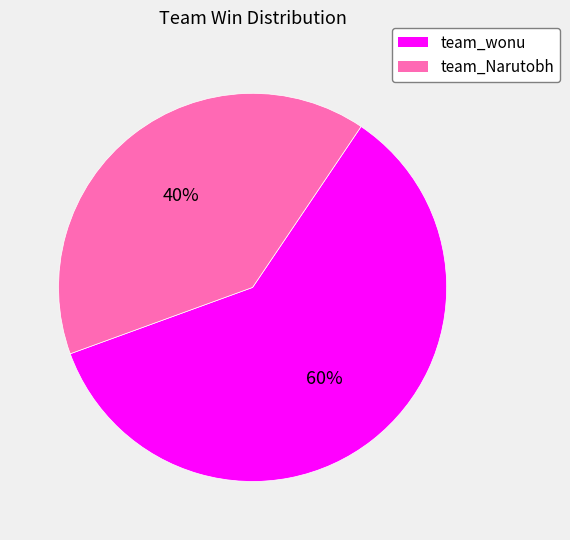

To the nearest percent, what portion does team_Narutobh represent?

40%